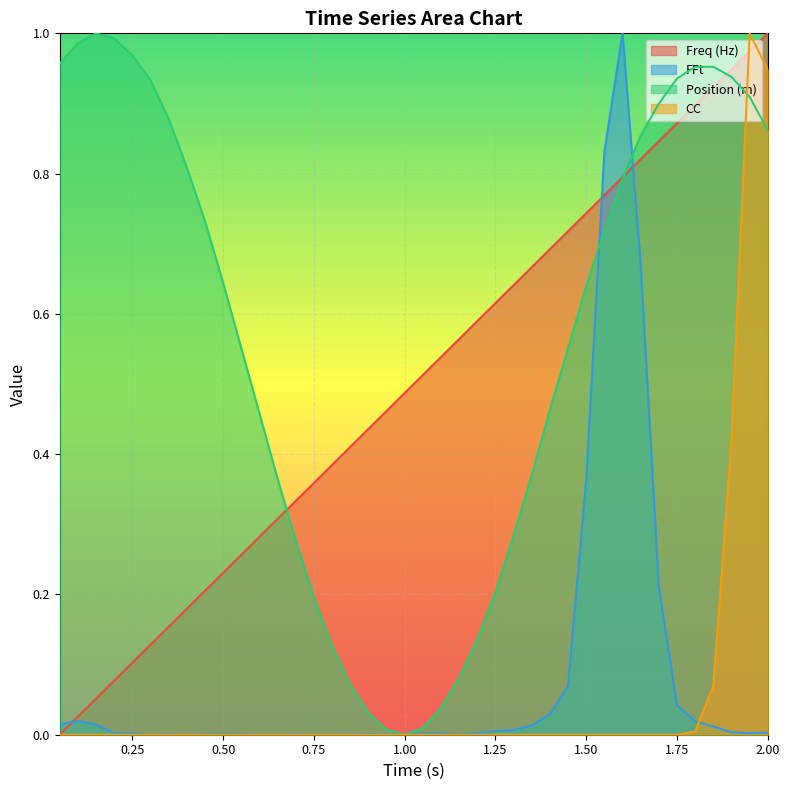

Reading right to left, transcribe all the data shown in this chart.

Freq (Hz): 1.0	1.0	0.9	0.9	0.9	0.9	0.8	0.8	0.8	0.8	0.7	0.7	0.7	0.7	0.6	0.6	0.6	0.6	0.5	0.5	0.5	0.5	0.4	0.4	0.4	0.4	0.3	0.3	0.3	0.3	0.2	0.2	0.2	0.2	0.1	0.1	0.1	0.1	0.0	0.0
FFt: 0.0	0.0	0.0	0.0	0.0	0.0	0.2	0.7	1.0	0.8	0.4	0.1	0.0	0.0	0.0	0.0	0.0	0.0	0.0	0.0	0.0	0.0	0.0	0.0	0.0	0.0	0.0	0.0	0.0	0.0	0.0	0.0	0.0	0.0	0.0	0.0	0.0	0.0	0.0	0.0
Position (m): 0.9	0.9	0.9	1.0	1.0	0.9	0.9	0.9	0.8	0.7	0.6	0.6	0.5	0.4	0.3	0.2	0.1	0.1	0.0	0.0	0.0	0.0	0.0	0.1	0.1	0.2	0.3	0.4	0.5	0.6	0.6	0.7	0.8	0.9	0.9	1.0	1.0	1.0	1.0	1.0
CC: 0.9	1.0	0.4	0.1	0.0	0.0	0.0	0.0	0.0	0.0	0.0	0.0	0.0	0.0	0.0	0.0	0.0	0.0	0.0	0.0	0.0	0.0	0.0	0.0	0.0	0.0	0.0	0.0	0.0	0.0	0.0	0.0	0.0	0.0	0.0	0.0	0.0	0.0	0.0	0.0